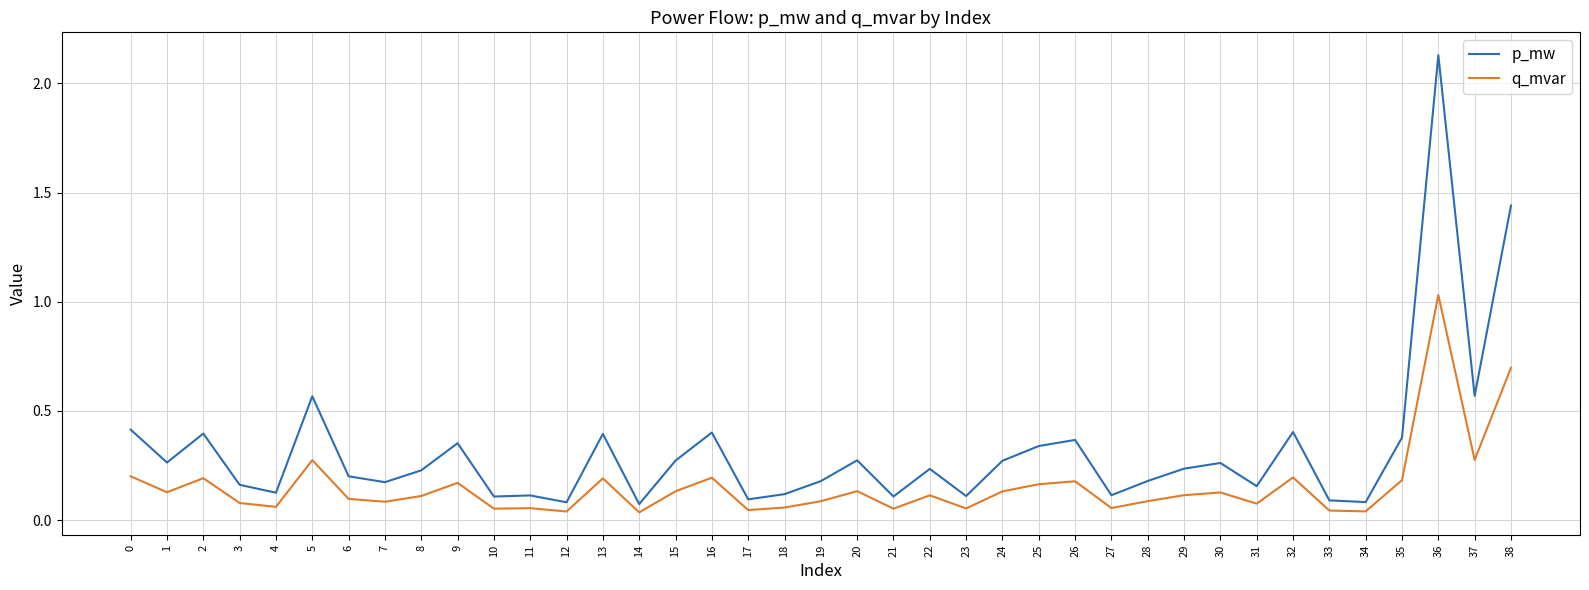

What is the difference between the second highest and second lowest values in the q_mvar series?

0.7